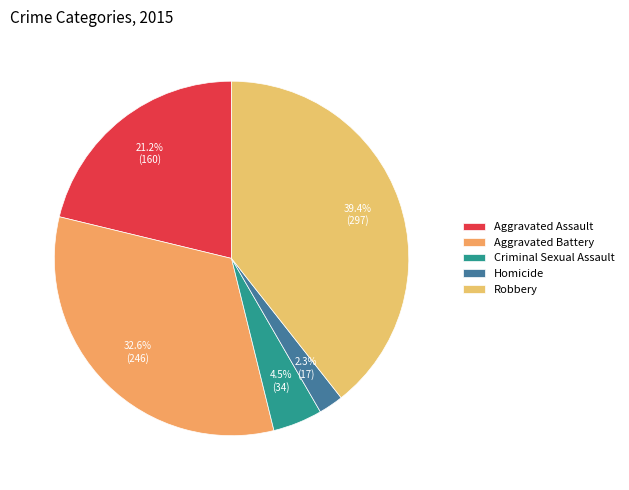

Is it true that Homicide is 2% of the pie?

True